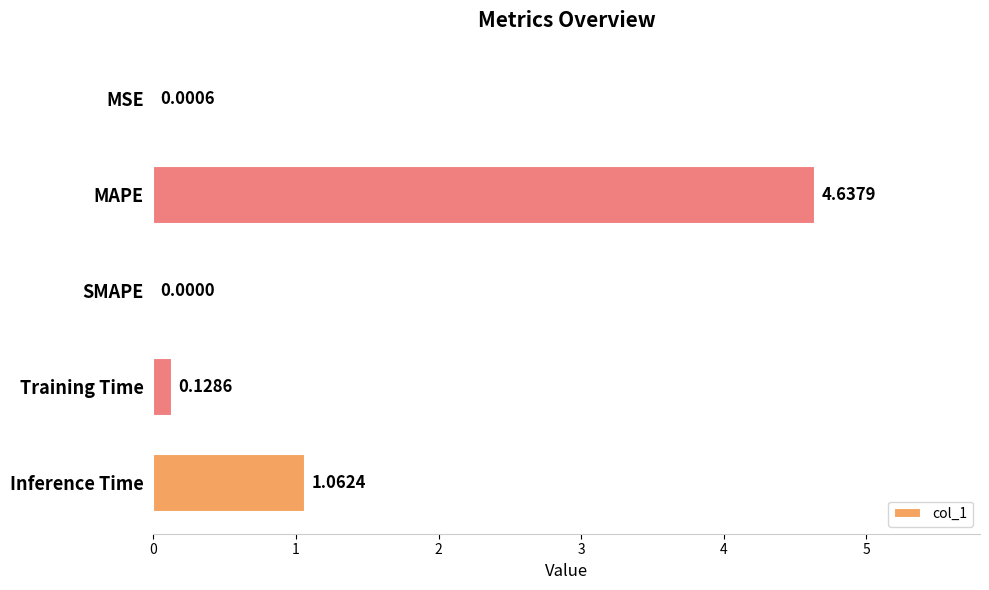

What is the sum of all values?

5.8